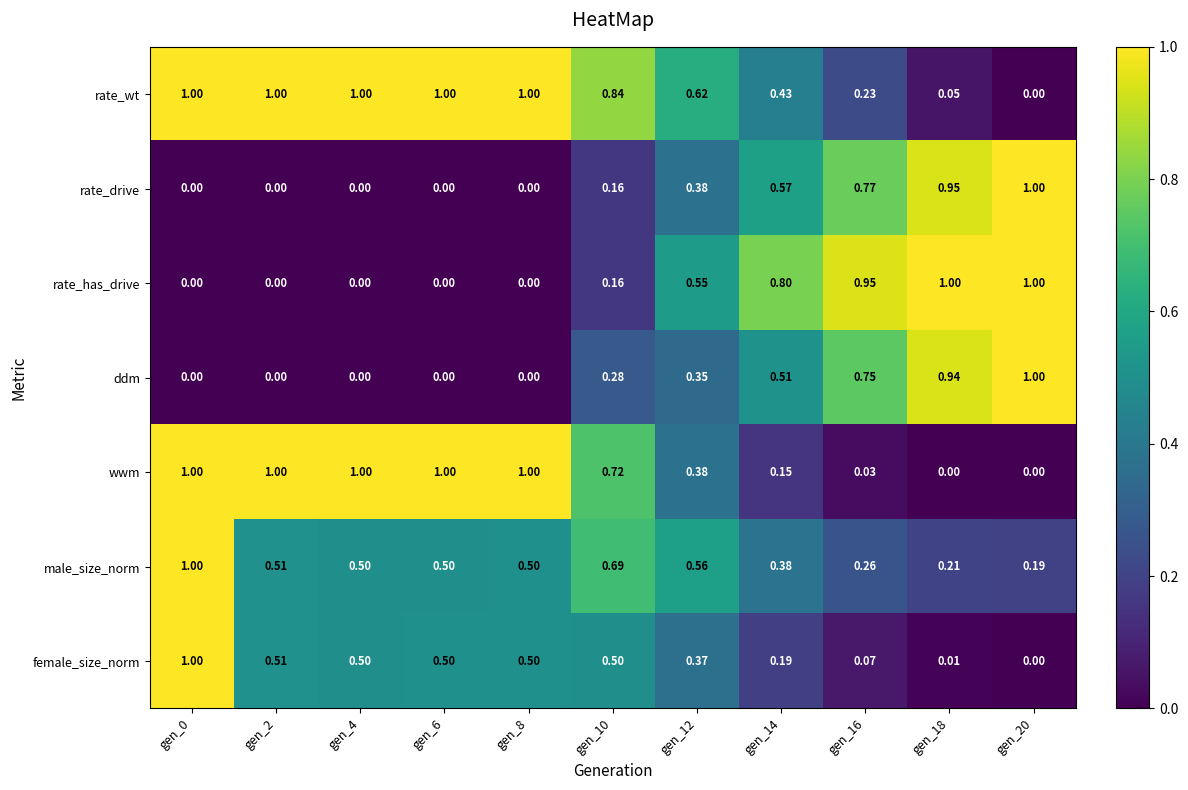

Between gen_2 and gen_16, which series saw the biggest shift?

wwm